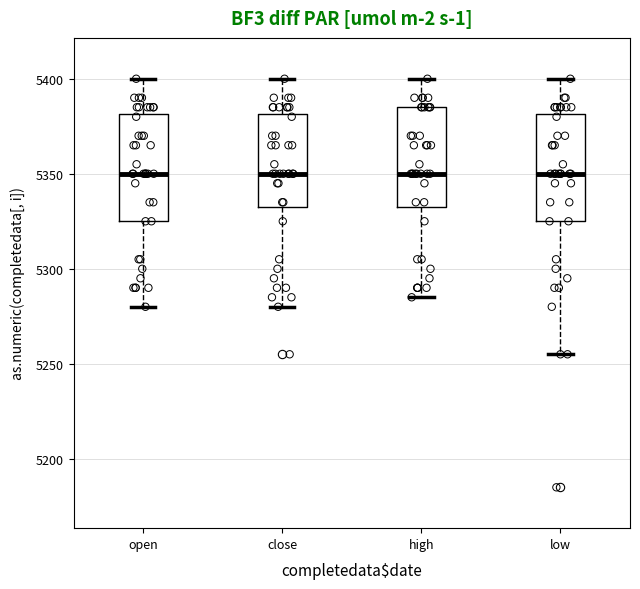

Reading left to right, transcribe this box plot: for each box, give where its median line is, the range the box spans, and where its two whiskers end, as read against the y-axis. The values are not printed on the chart, so give them approximately, as read against the axis.

open: median 5350, box 5325 to 5380, whiskers 5280 to 5400
close: median 5350, box 5335 to 5380, whiskers 5280 to 5400
high: median 5350, box 5335 to 5385, whiskers 5285 to 5400
low: median 5350, box 5325 to 5380, whiskers 5255 to 5400